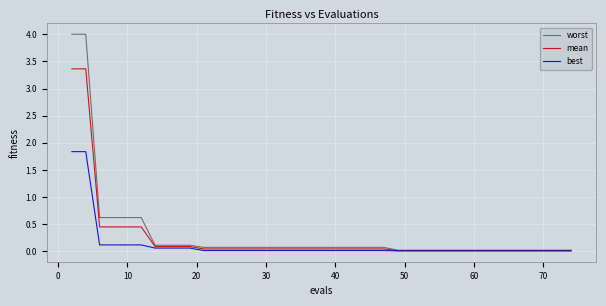

Which series has the widest spread of values?

worst